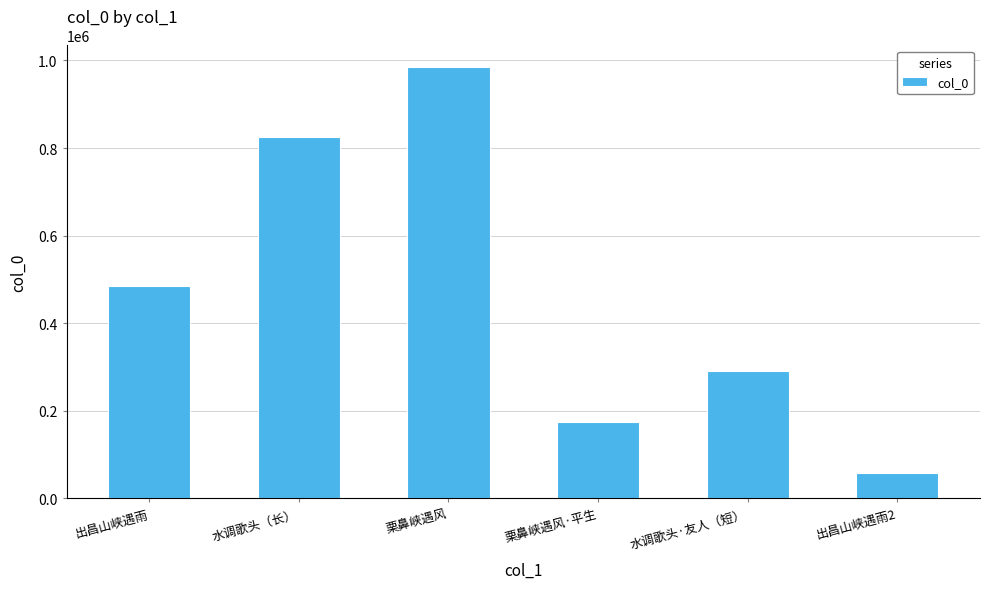

What is the change in value from 水调歌头（长） to 栗鼻峡遇风?

+160495